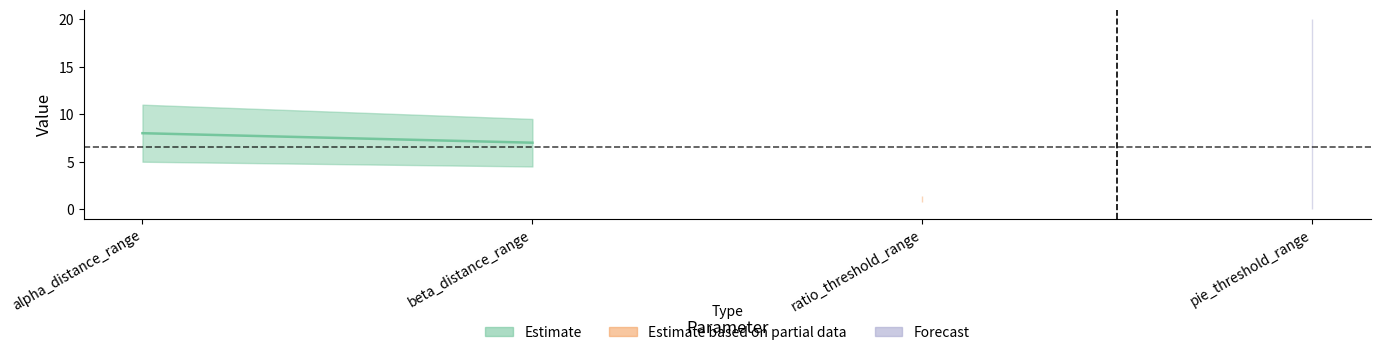

True or false: Max and Min cross at least once.

False